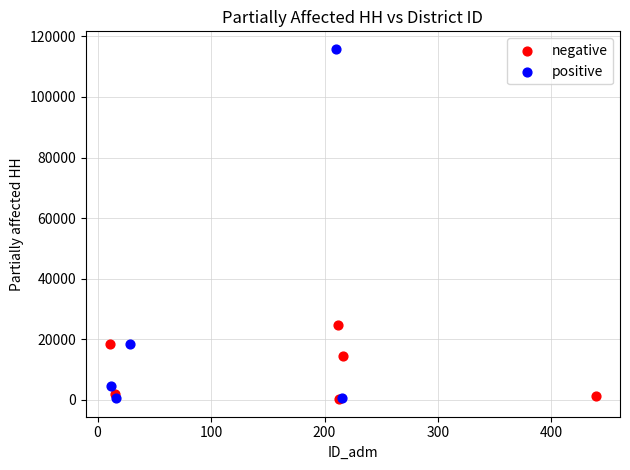

Which series reaches the maximum Y coordinate?

positive